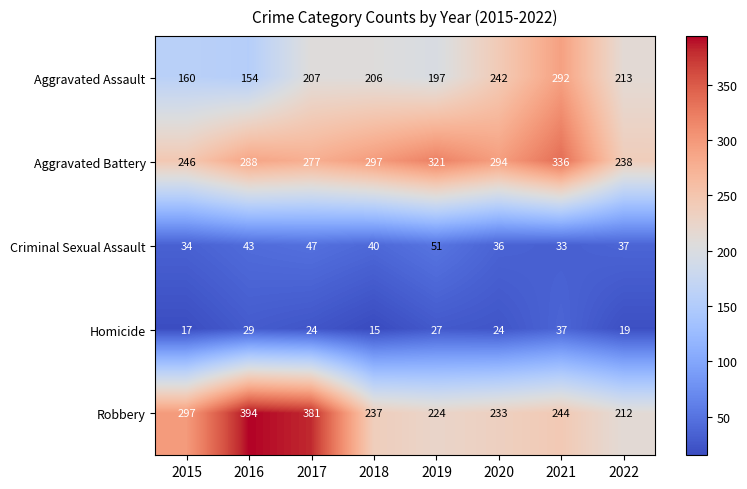

The Criminal Sexual Assault series shows 47 at 2017. True or false?

True